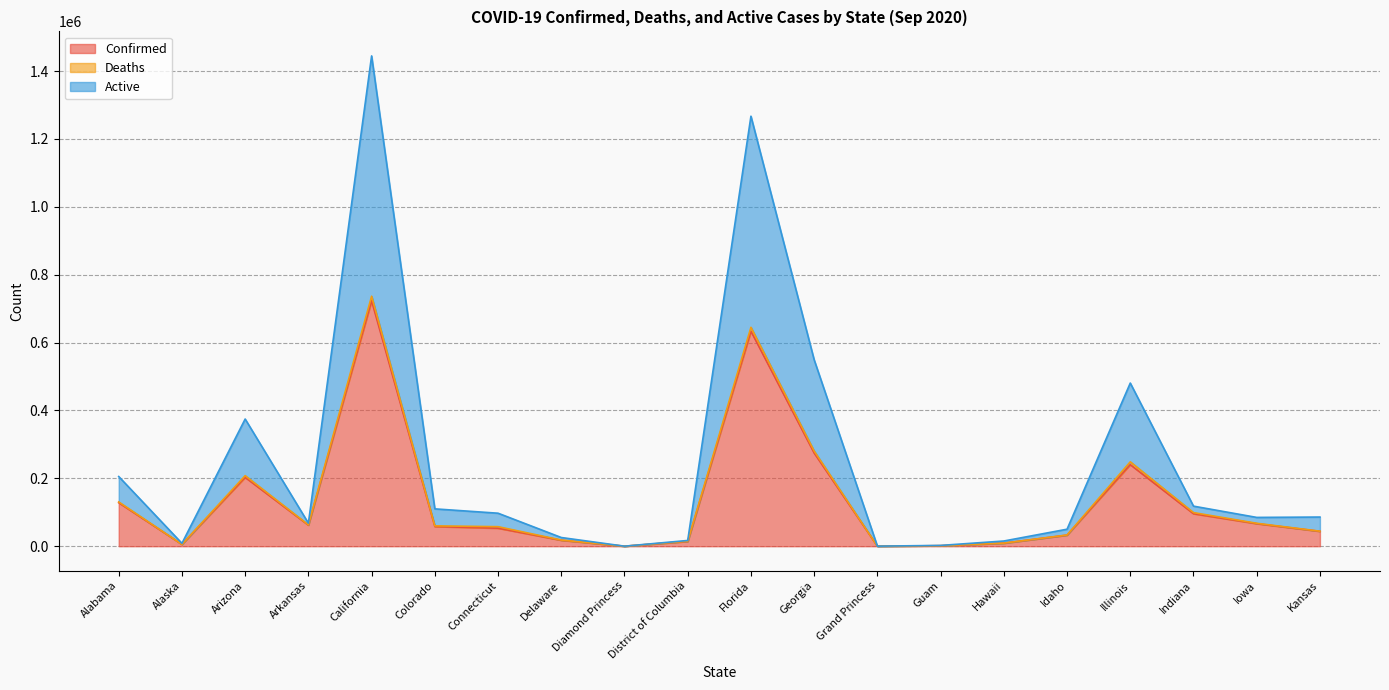

At which label does Confirmed reach its peak?

California